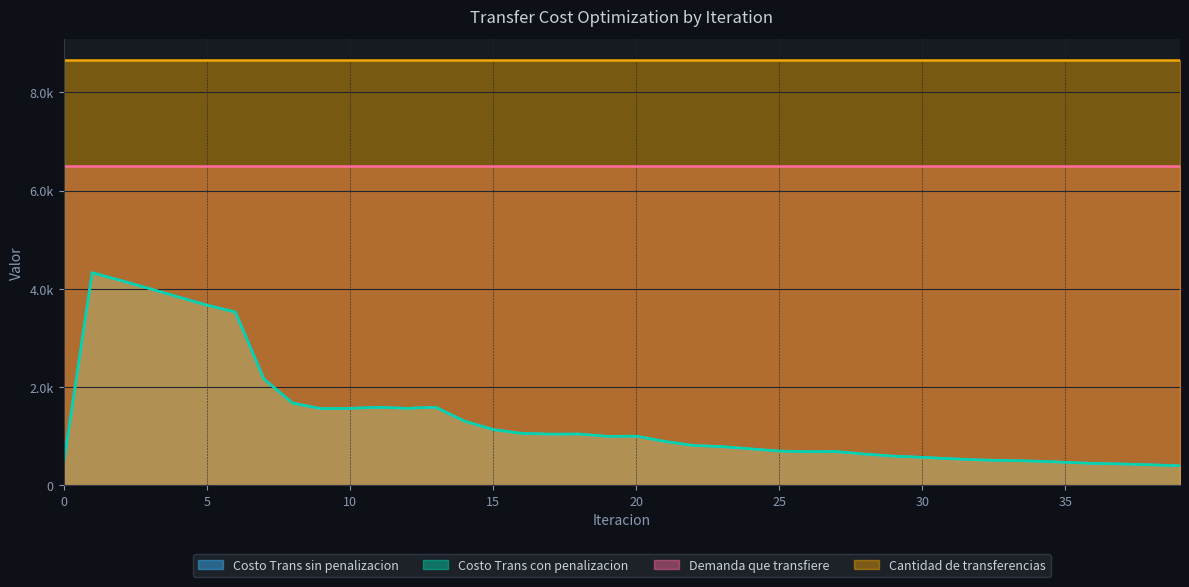

Which category has the lowest value in the Costo Trans con penalizacion series?

39